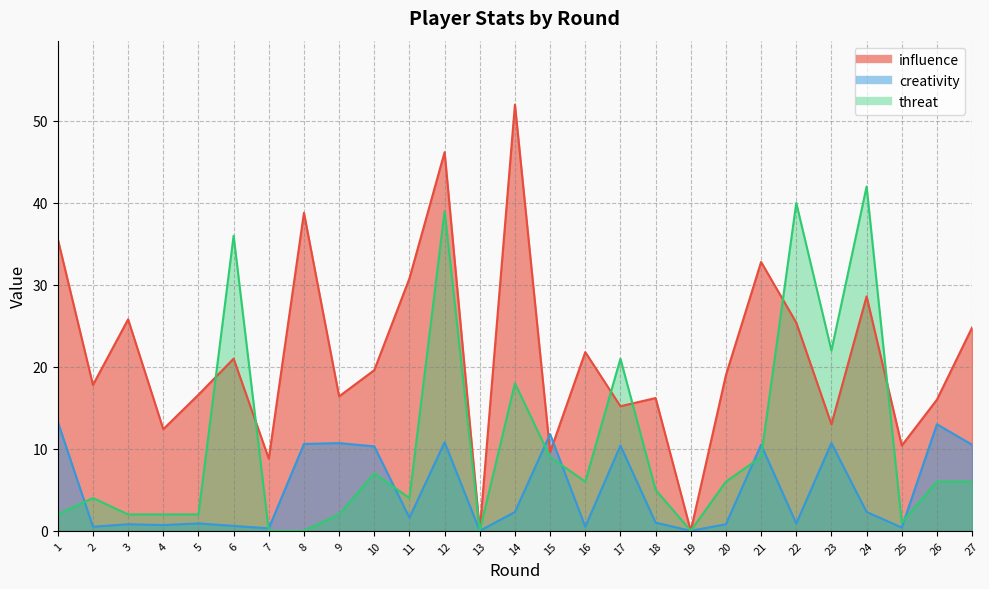

What are all the series names shown in the legend?

influence, creativity, threat